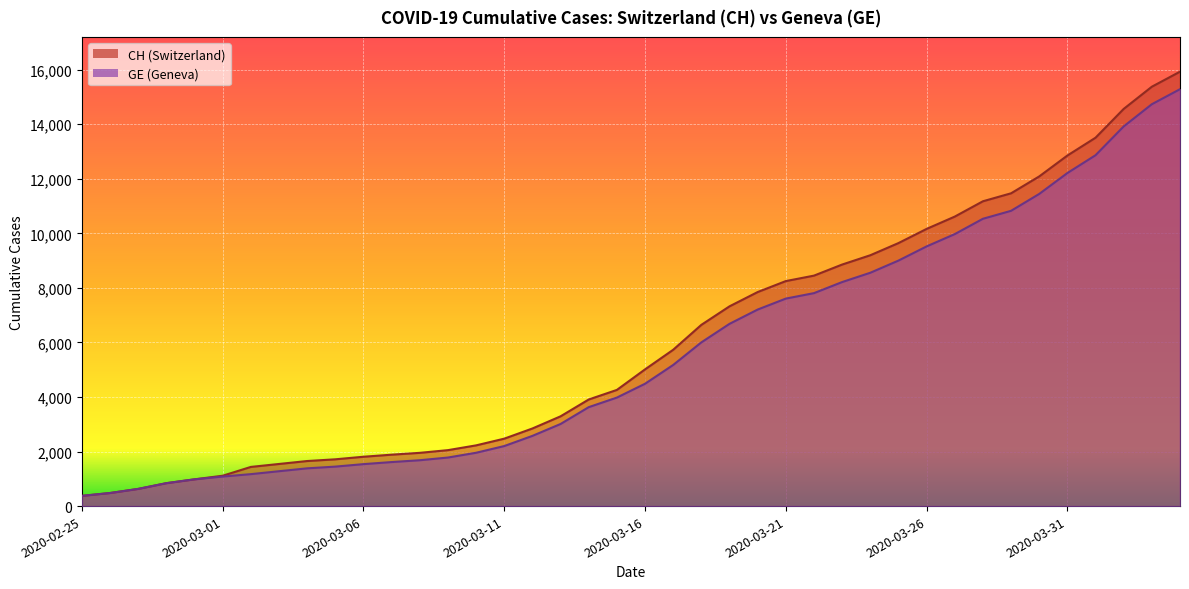

What is the label of the 5th point from the left?

2020-02-29